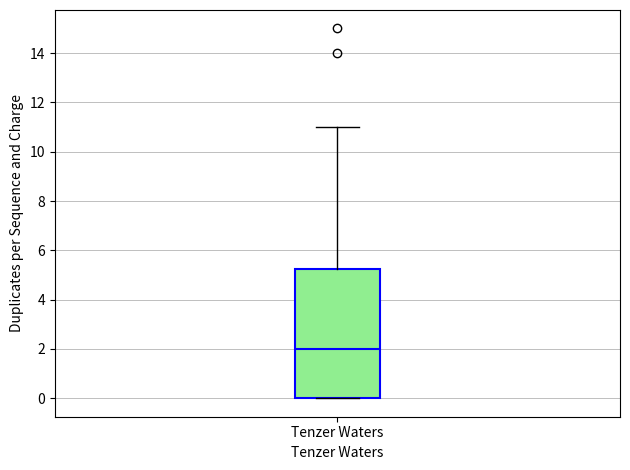

Read this box plot against the y-axis: the position of the median line, the range covered by the box, and the ends of both whiskers. The values are not printed on the chart, so give them approximately, as read against the axis.

median 2.0, box 0.0 to 5.2, whiskers 0.0 to 11.0